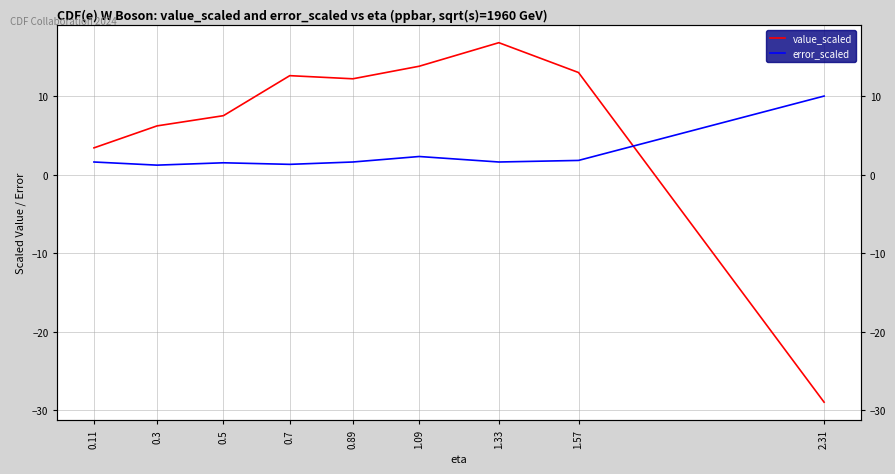

What is the label of the 4th point from the left?

0.7